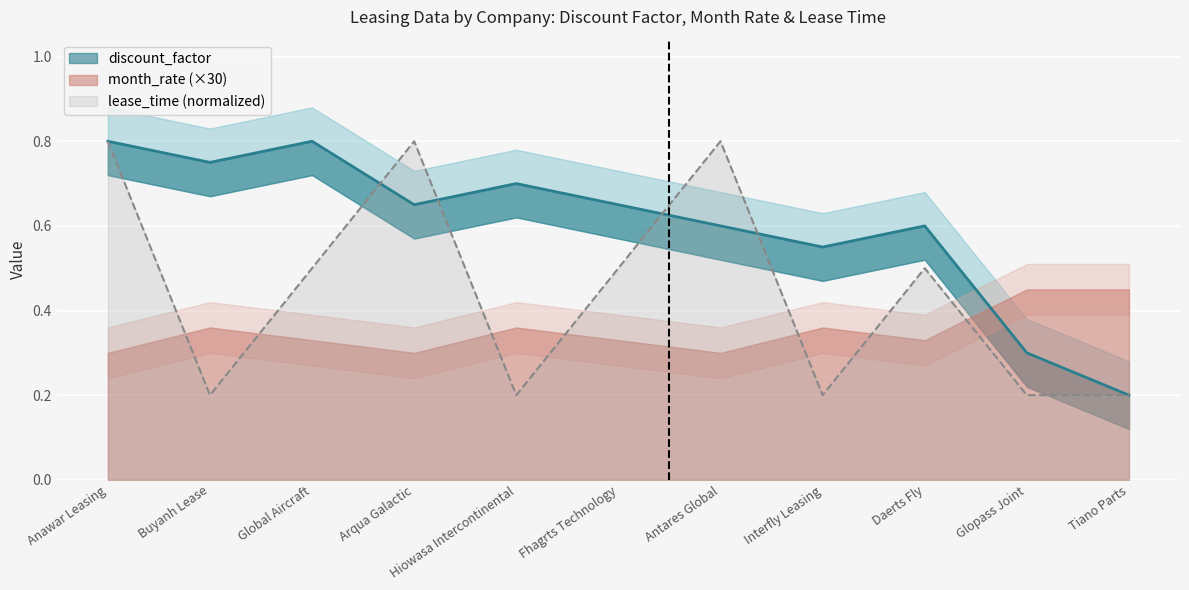

Reading left to right, what are all the values shown in this chart?

discount_factor: Anawar Leasing=0.8	Buyanh Lease=0.8	Global Aircraft=0.8	Arqua Galactic=0.7	Hiowasa Intercontinental=0.7	Fhagrts Technology=0.7	Antares Global=0.6	Interfly Leasing=0.6	Daerts Fly=0.6	Glopass Joint=0.3	Tiano Parts=0.2
lease_time: Anawar Leasing=0.8	Buyanh Lease=0.2	Global Aircraft=0.5	Arqua Galactic=0.8	Hiowasa Intercontinental=0.2	Fhagrts Technology=0.5	Antares Global=0.8	Interfly Leasing=0.2	Daerts Fly=0.5	Glopass Joint=0.2	Tiano Parts=0.2